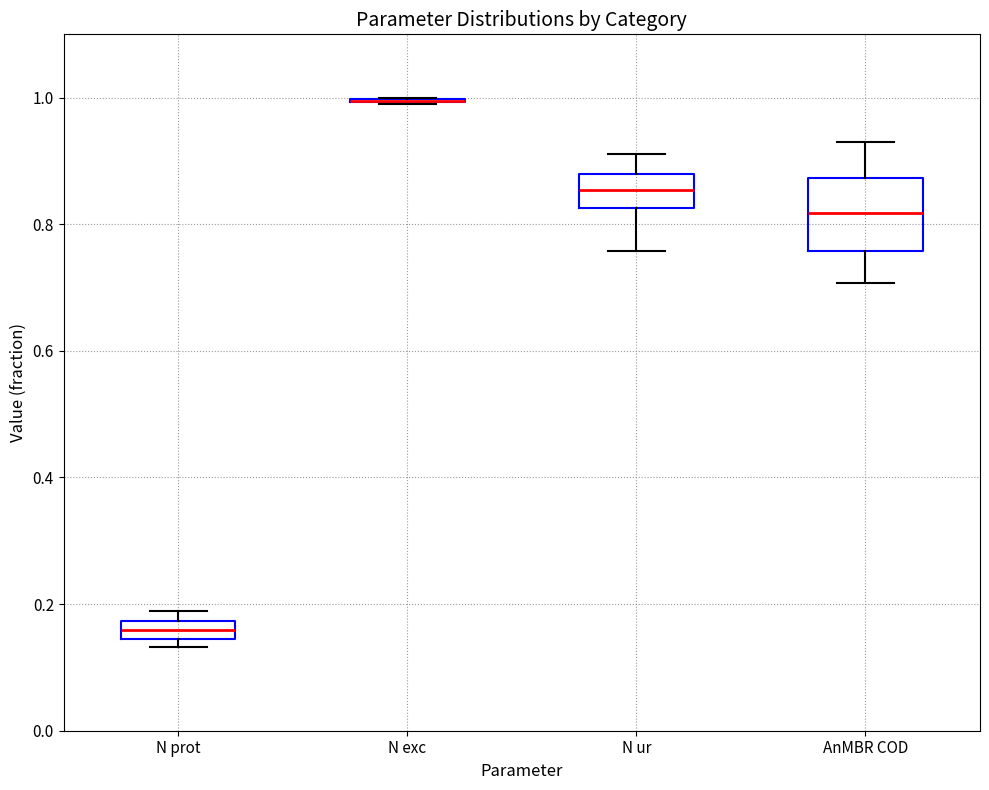

Comparing the boxes themselves (not the whiskers), which one is the tallest?

AnMBR COD